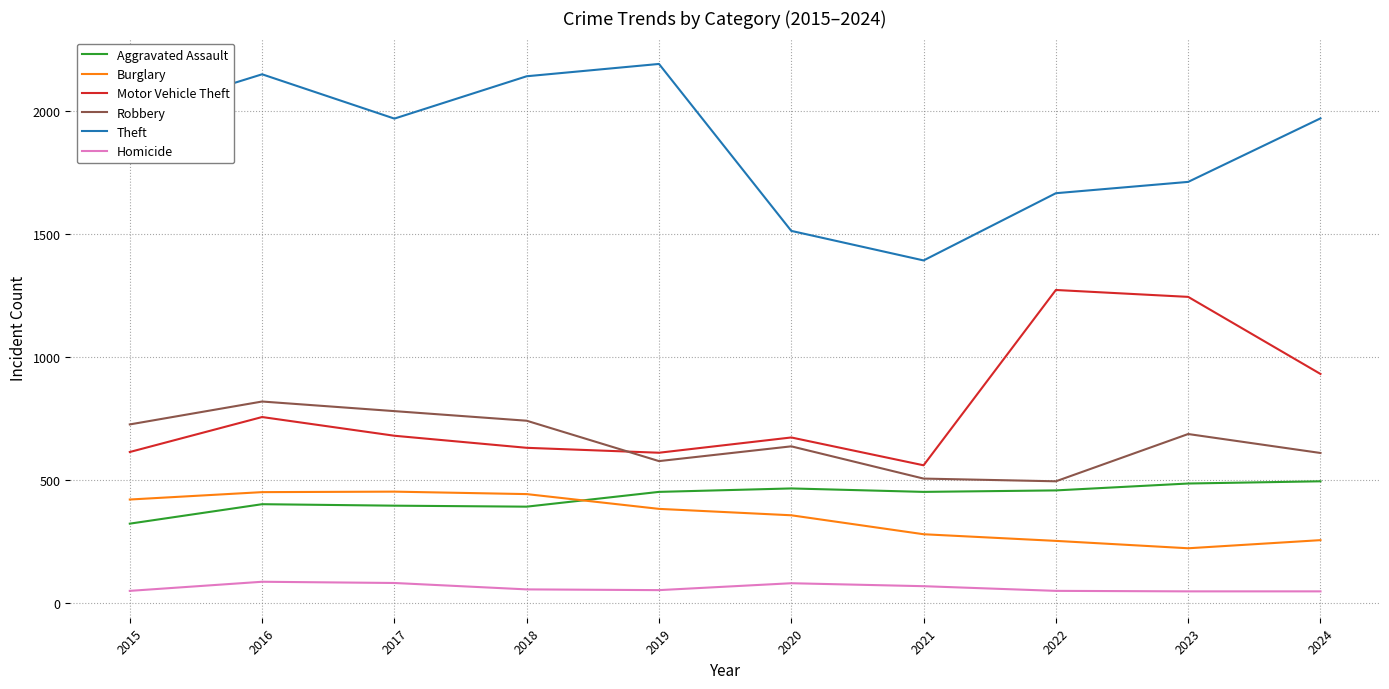

Does the chart have visible grid lines?

Yes